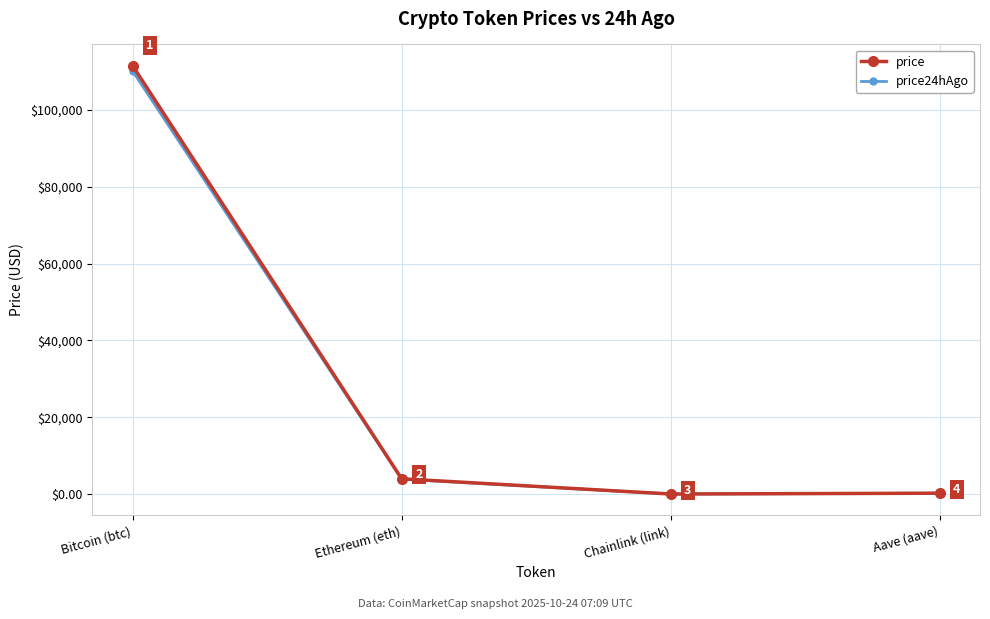

The price24hAgo series shows 48304.7 at Bitcoin (btc). True or false?

False